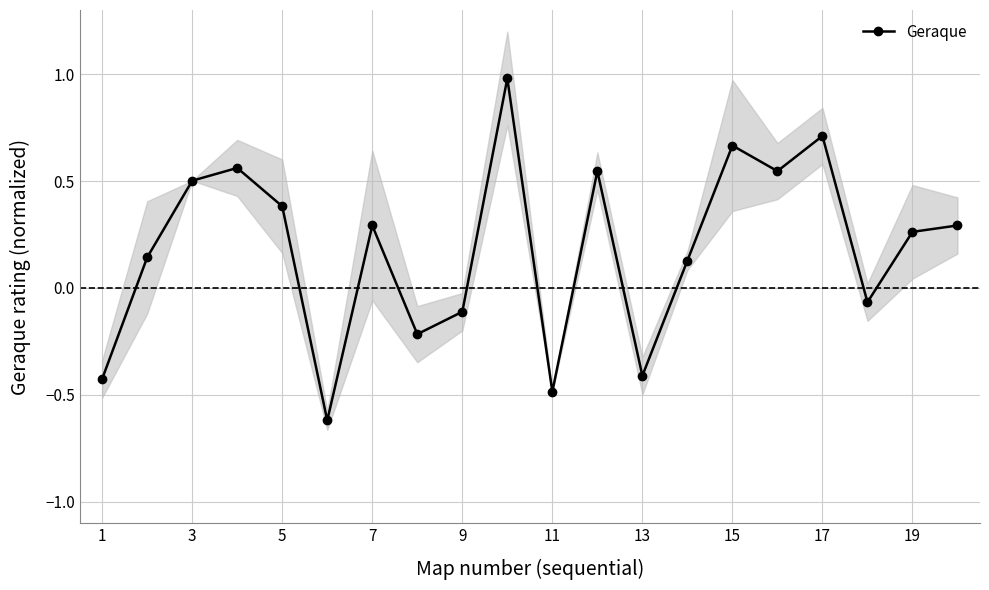

Is this an area chart (filled region under the line)?

No